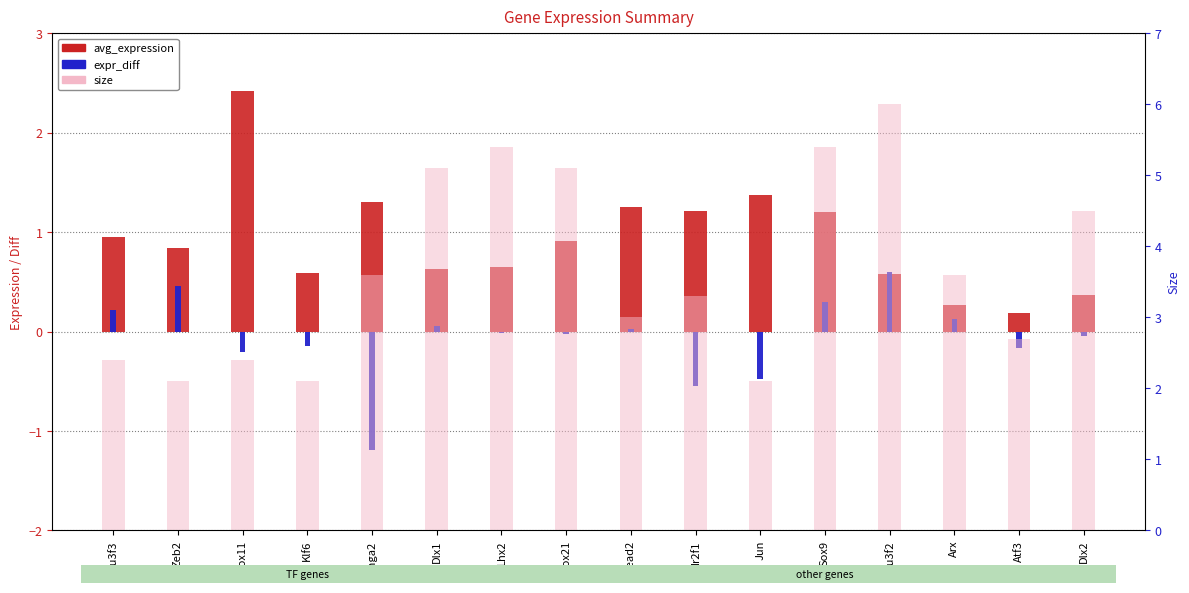

What is the label of the 13th bar from the left?

Pou3f2